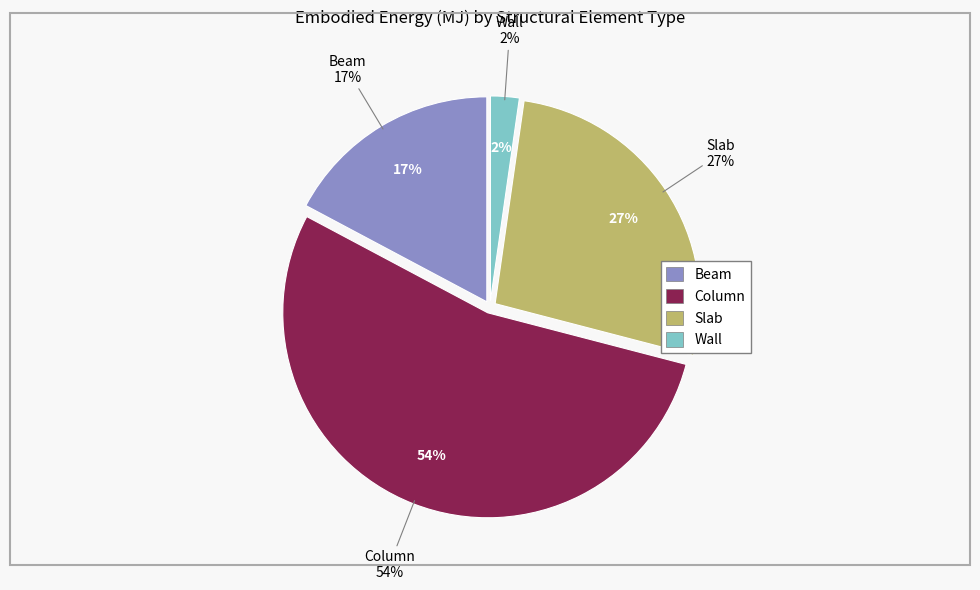

Between Beam and Slab, which is larger?

Slab